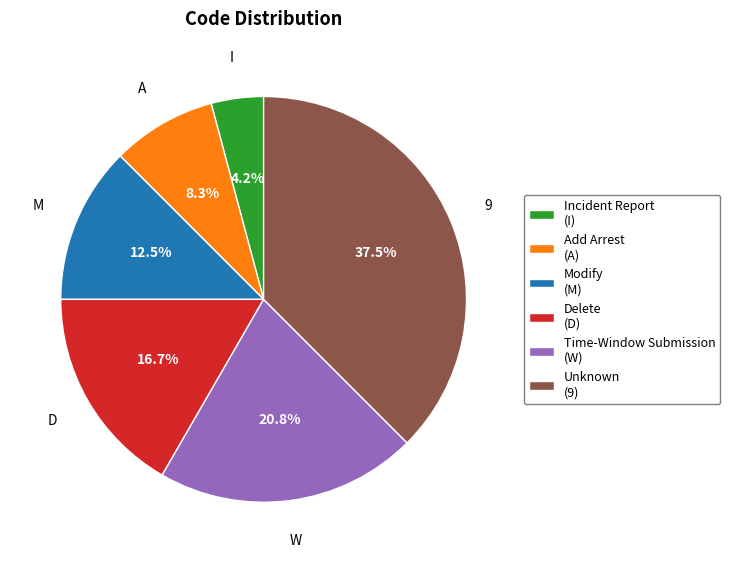

Approximately how many times larger is the value at Add Arrest (A) compared to Time-Window Submission (W)?

0.4